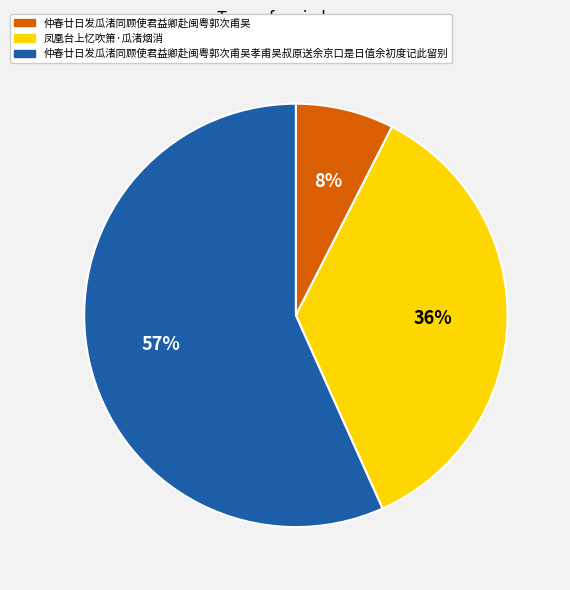

To the nearest percent, what is the average slice percentage?

33%